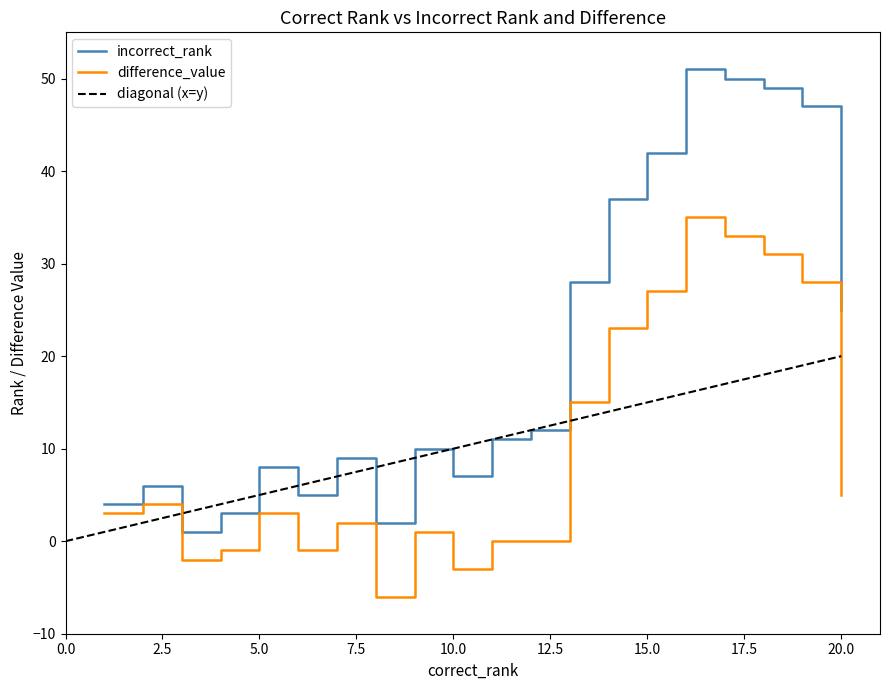

In incorrect_rank, how many points are higher than both neighbors (excluding endpoints)?

5